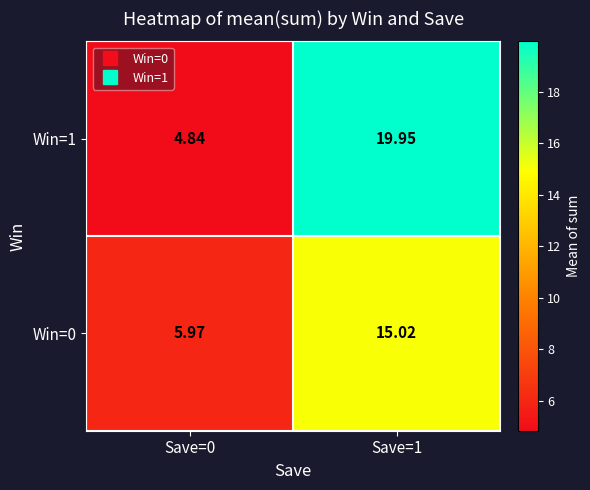

How many distinct data groups are displayed?

2